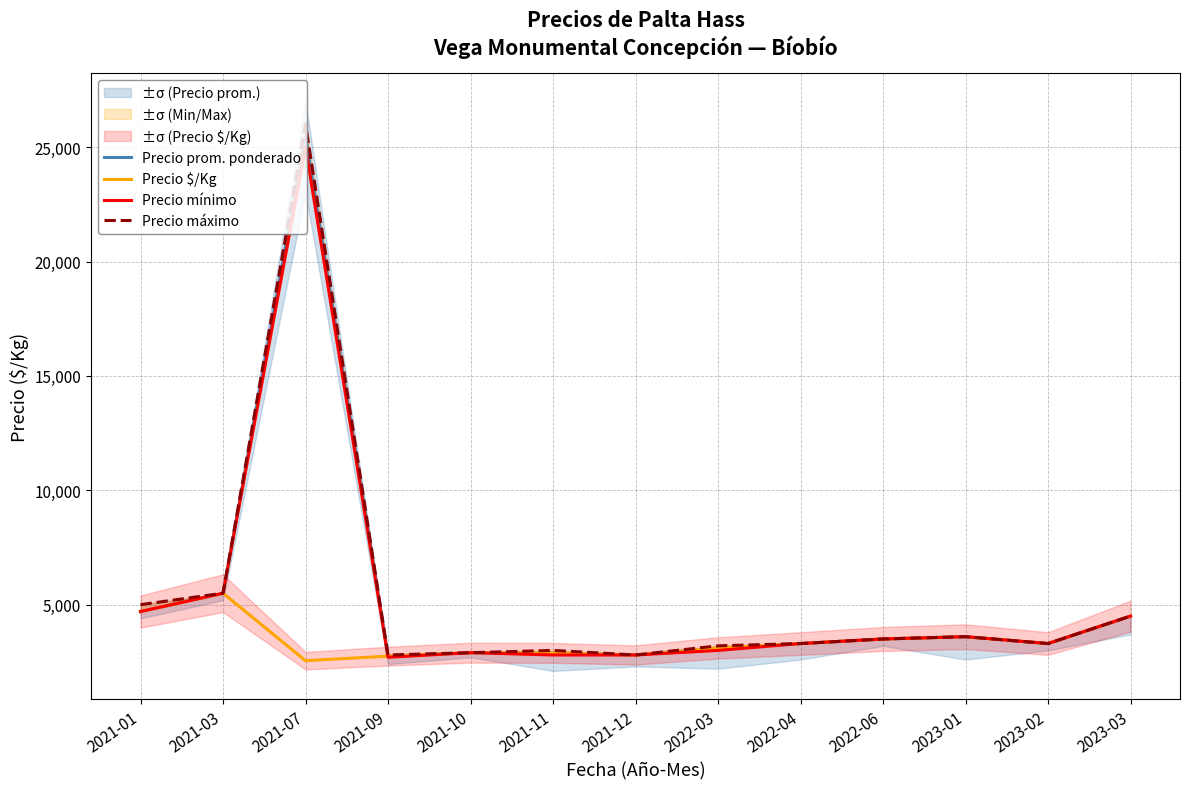

How many lines are shown in the chart?

4